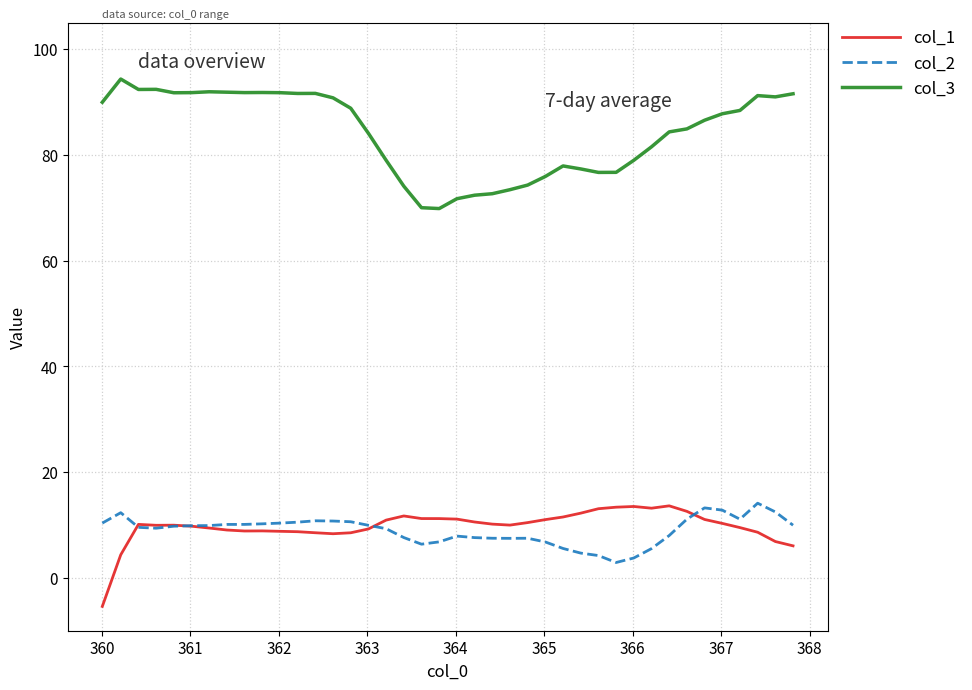

Does the chart have visible grid lines?

Yes